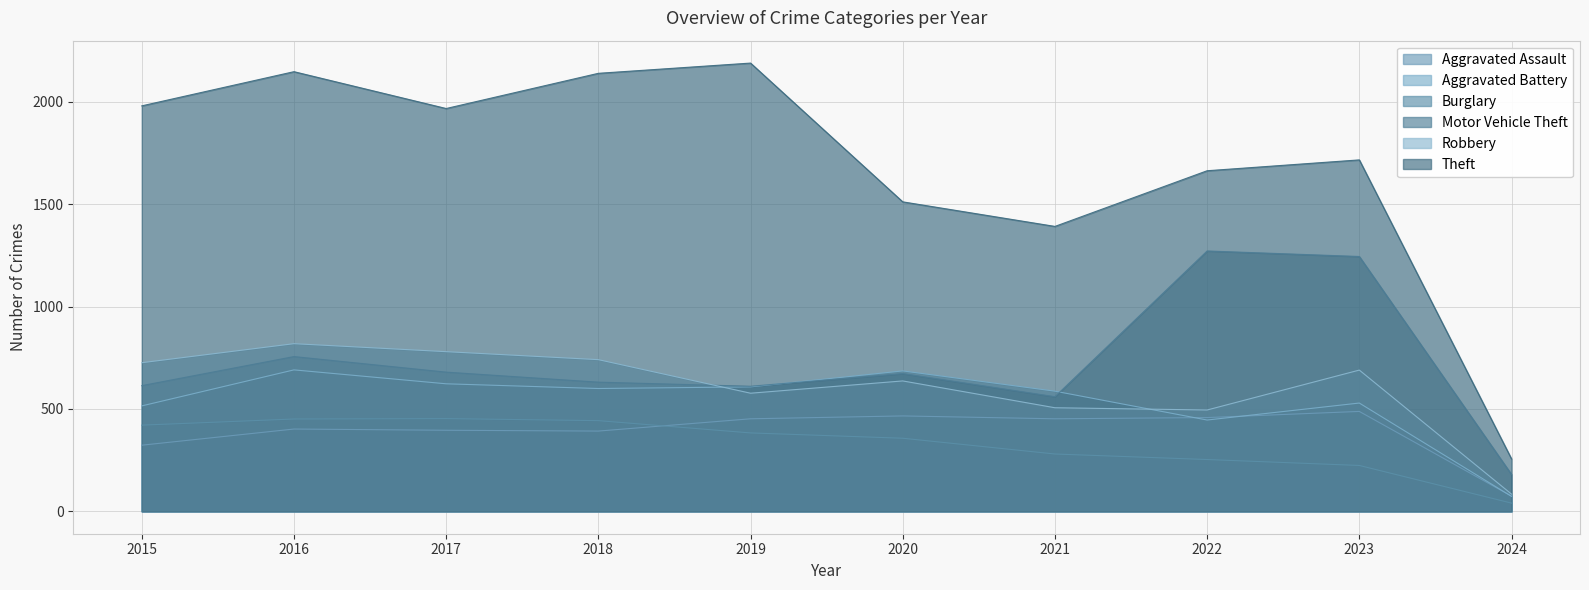

How many series are shown in this chart?

6